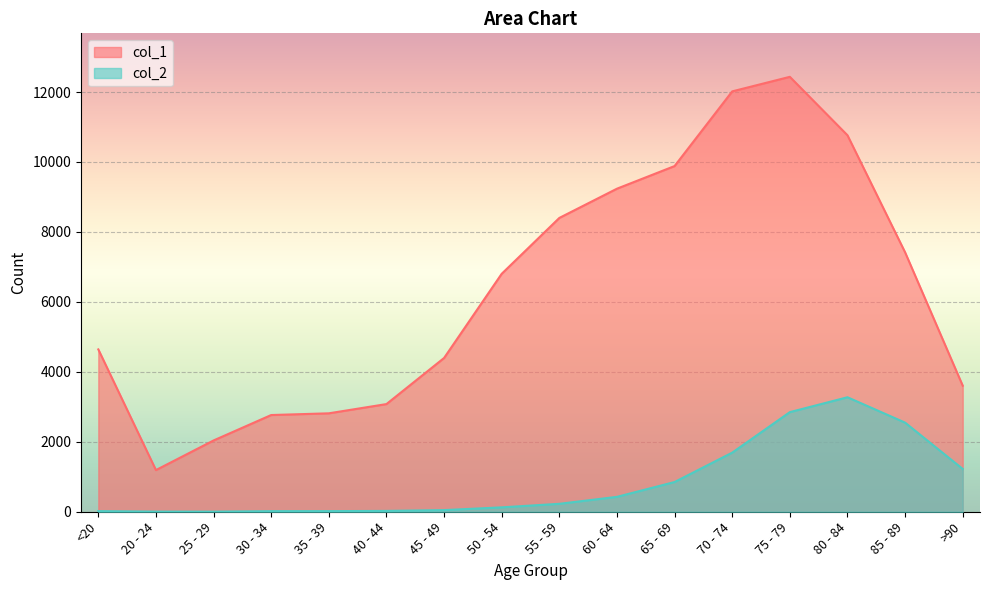

The col_2 series shows 2848 at 75 - 79. True or false?

True